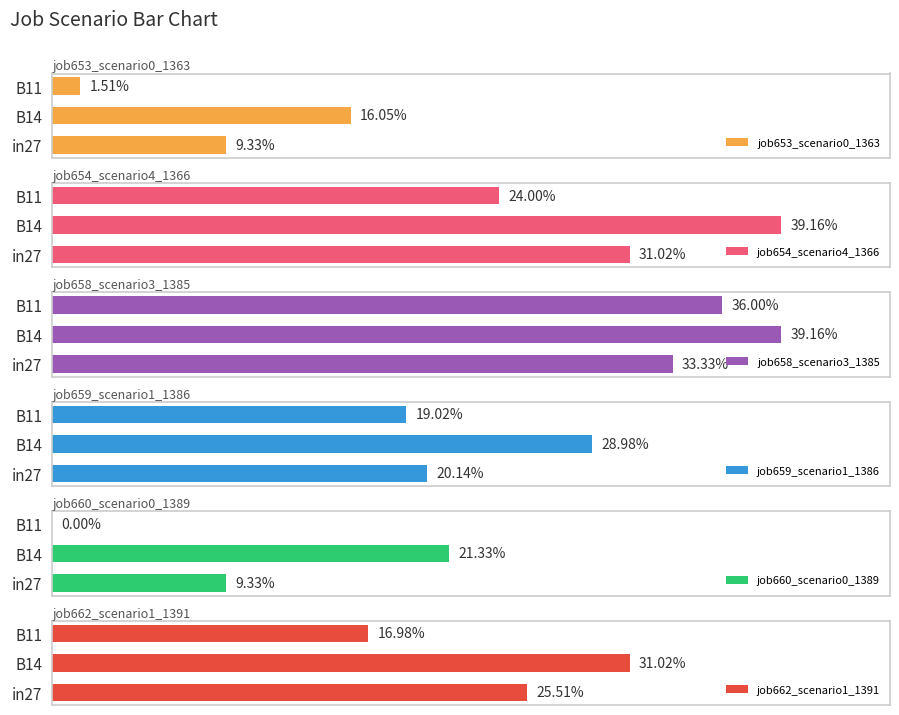

What is the difference between the maximum and minimum values in the job659_scenario1_1386 series?

0.1